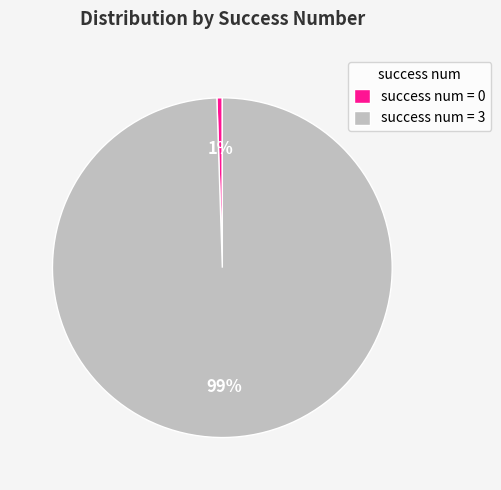

The success num = 3 slice represents 99% of the pie. True or false?

True